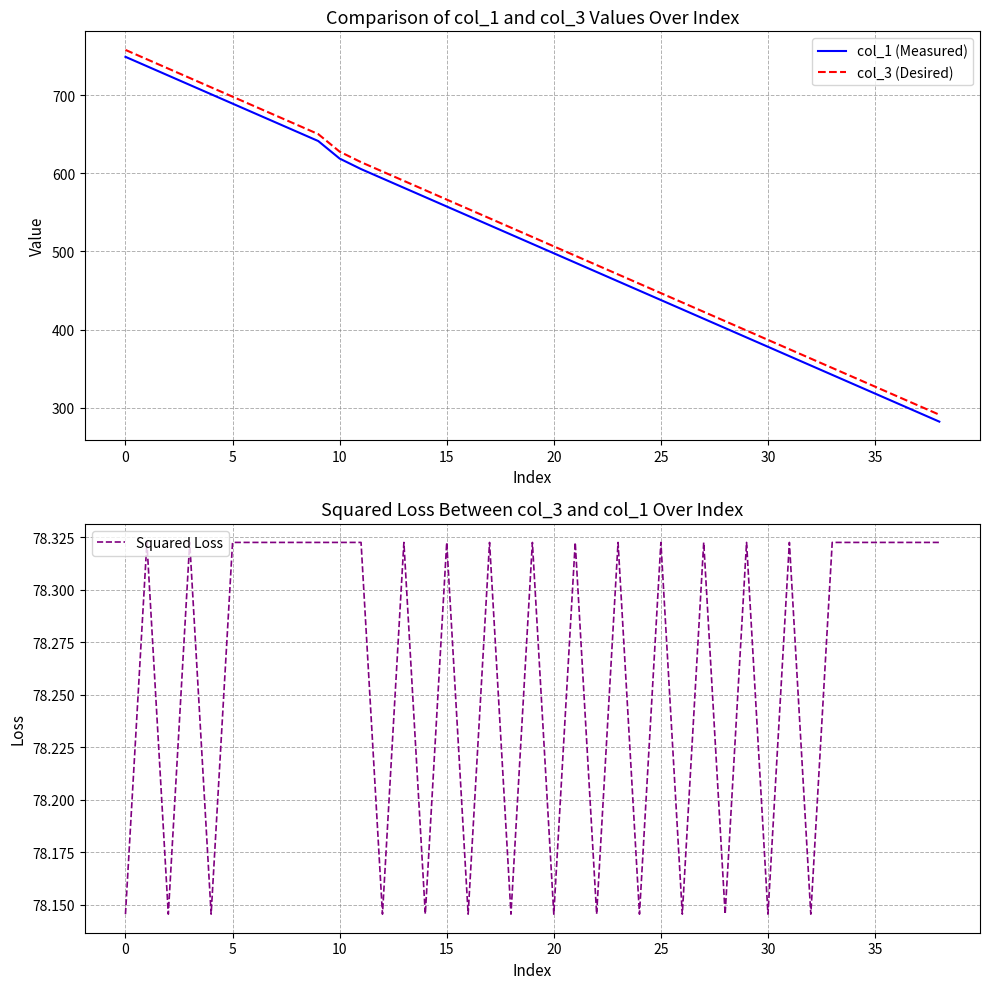

True or false: Squared Loss and col_1 (Measured) intersect in this chart.

False